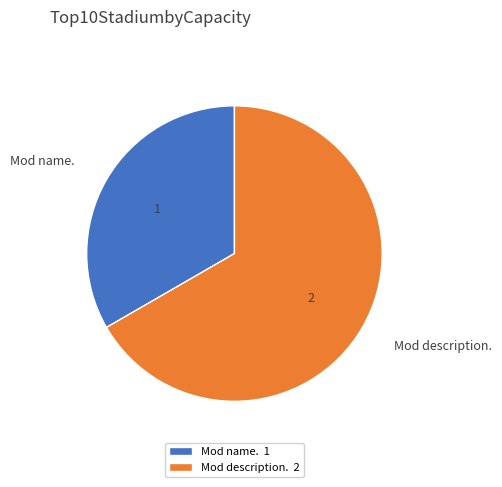

Rank the categories by value from highest to lowest.

Mod description., Mod name.